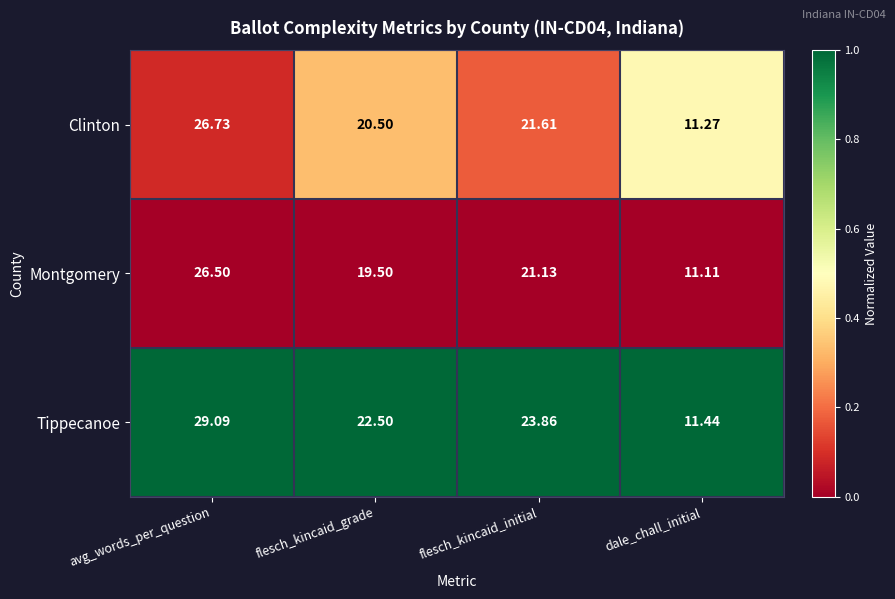

Which series has the largest total across all categories?

Tippecanoe